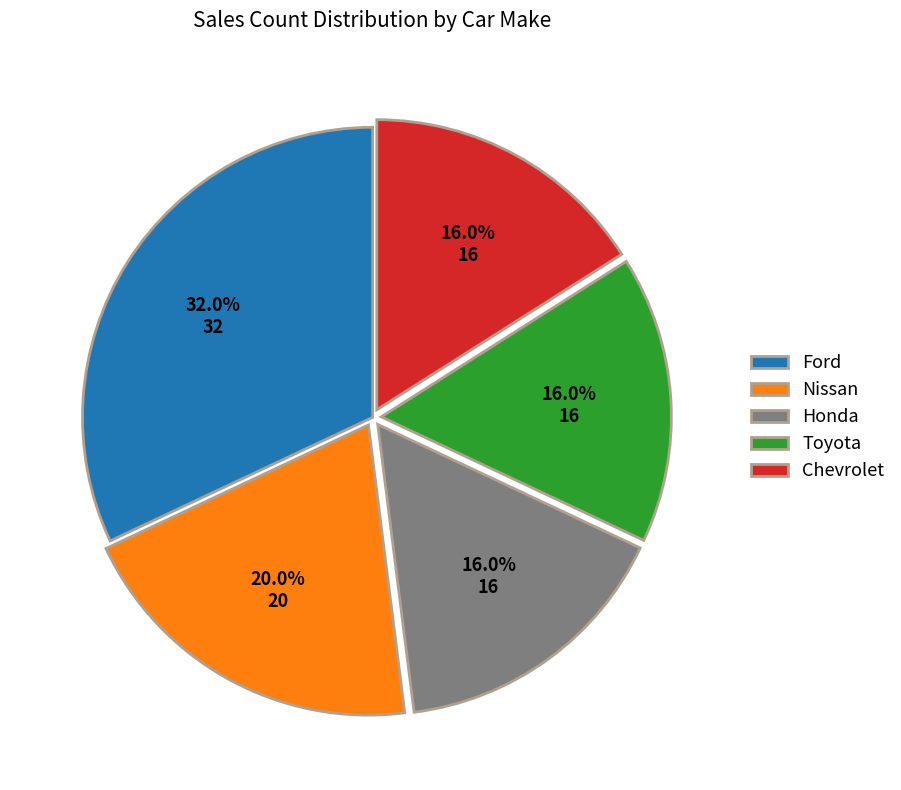

Does Ford account for over 50% of the chart?

No